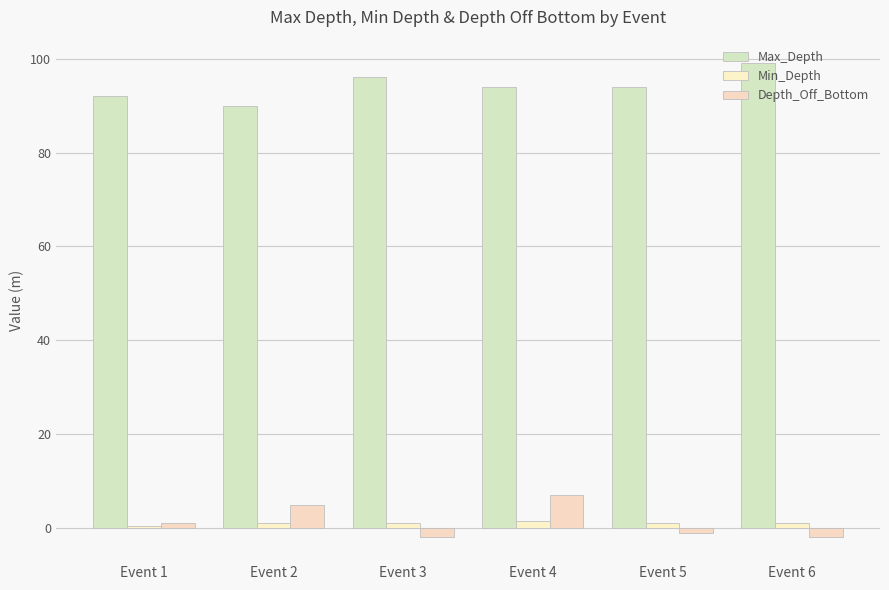

Reading left to right, extract all data points from this chart.

Max_Depth: Event 1=92.0	Event 2=90.0	Event 3=96.0	Event 4=94.0	Event 5=94.0	Event 6=99.0
Min_Depth: Event 1=0.5	Event 2=1.0	Event 3=1.0	Event 4=1.5	Event 5=1.0	Event 6=1.0
Depth_Off_Bottom: Event 1=1.0	Event 2=5.0	Event 3=-2.0	Event 4=7.0	Event 5=-1.0	Event 6=-2.0